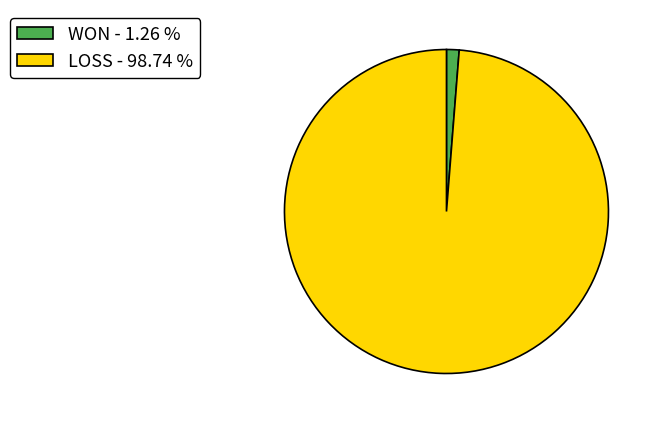

What is the ratio of the value at LOSS to the value at WON?

78.5